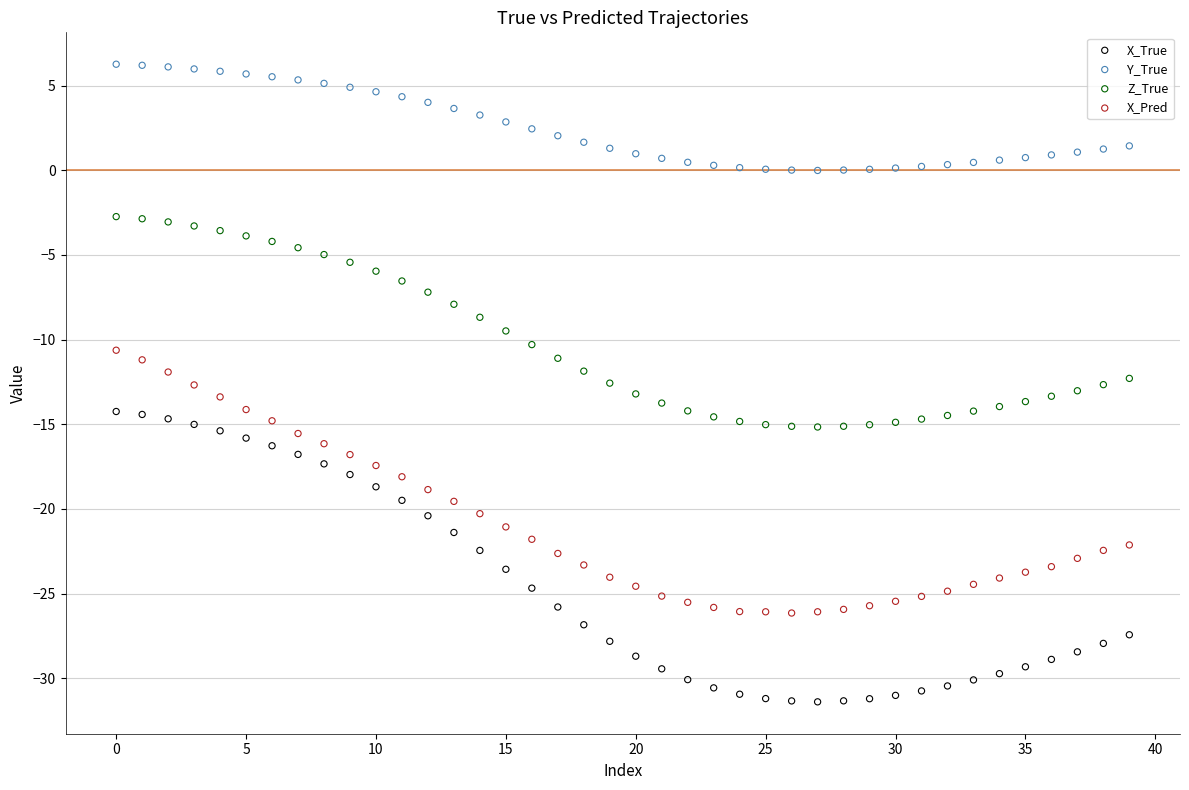

Which series has the widest spread of Y values?

X_True